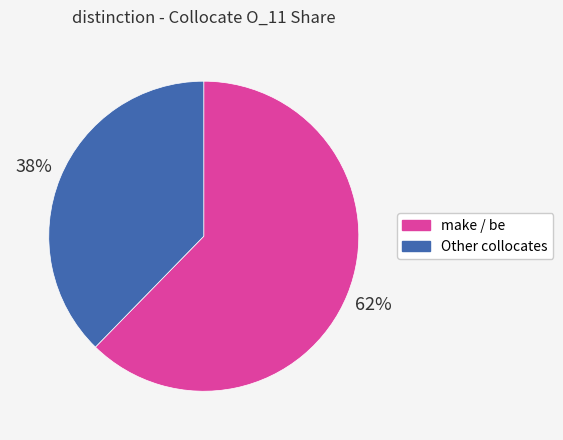

To the nearest percent, what is the average slice percentage?

50%